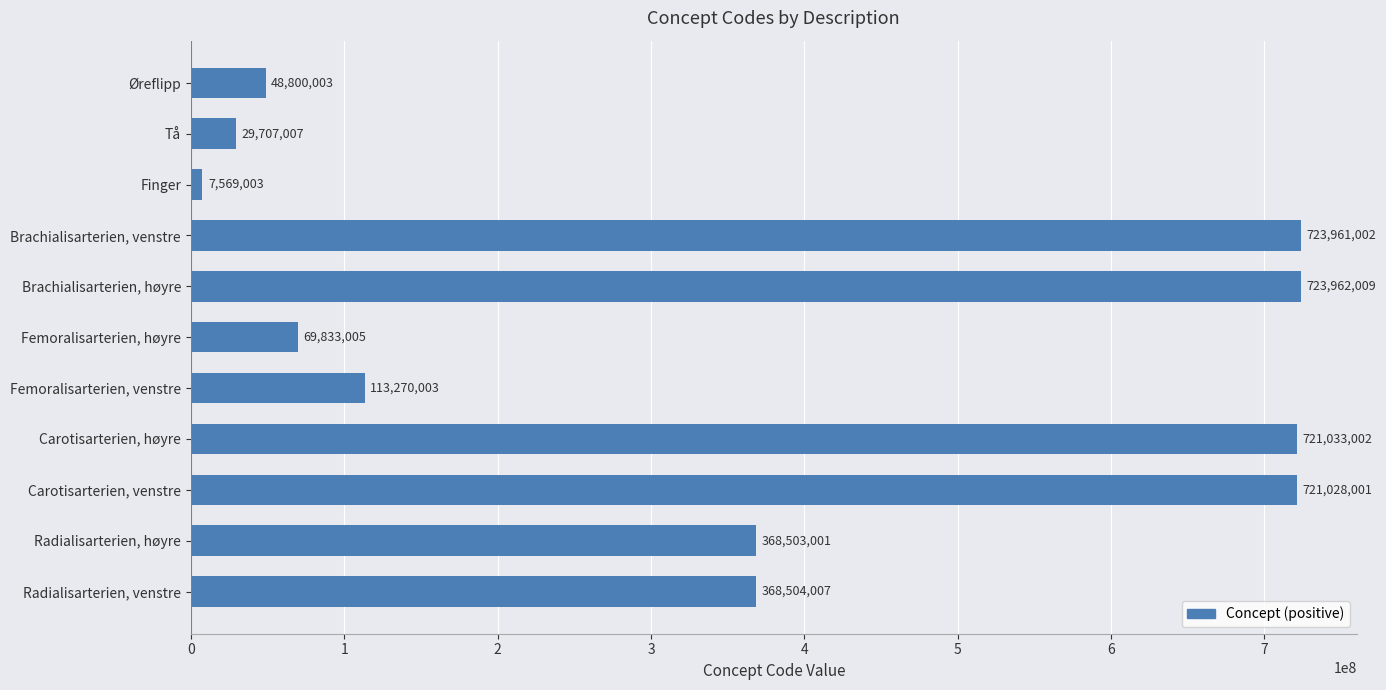

Is it true that the value at Radialisarterien, høyre is 368503001?

True